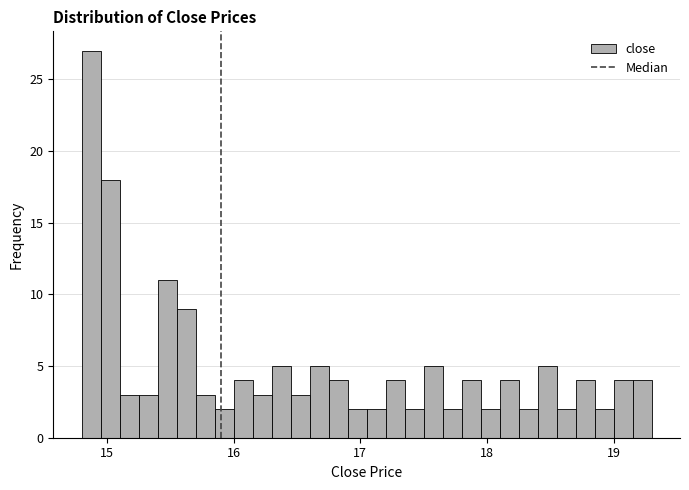

Around what value on the x-axis is the tallest bar? Give the approximate position of its centre, as read against the axis.

14.9